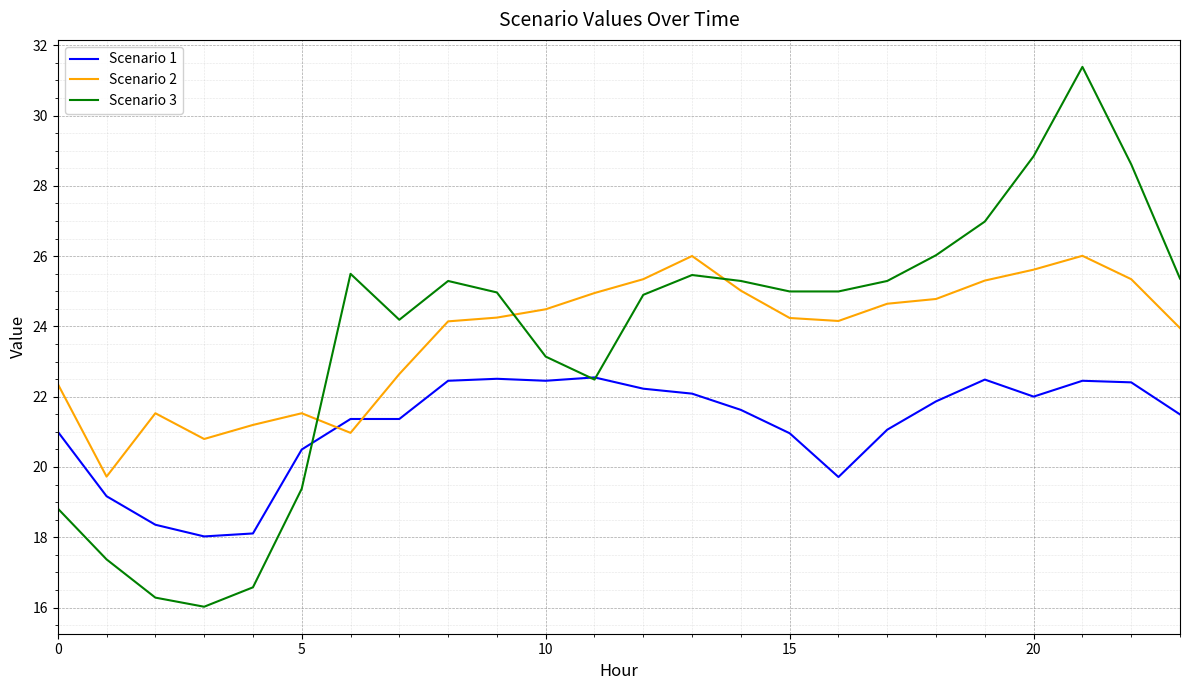

True or false: Scenario 2 has more than 1 interior local peaks.

True